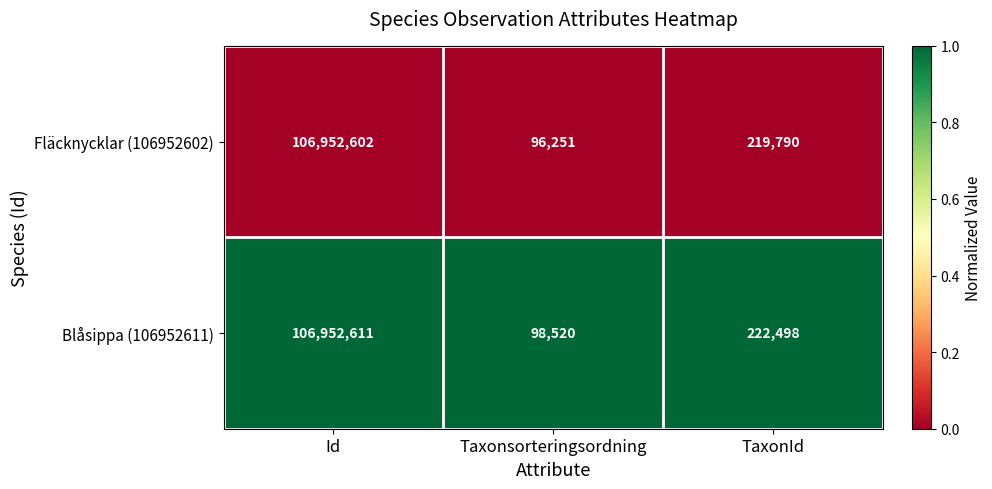

Reading right to left, extract all data points from this chart.

Fläcknycklar (106952602): 219790	96251	106952602
Blåsippa (106952611): 222498	98520	106952611